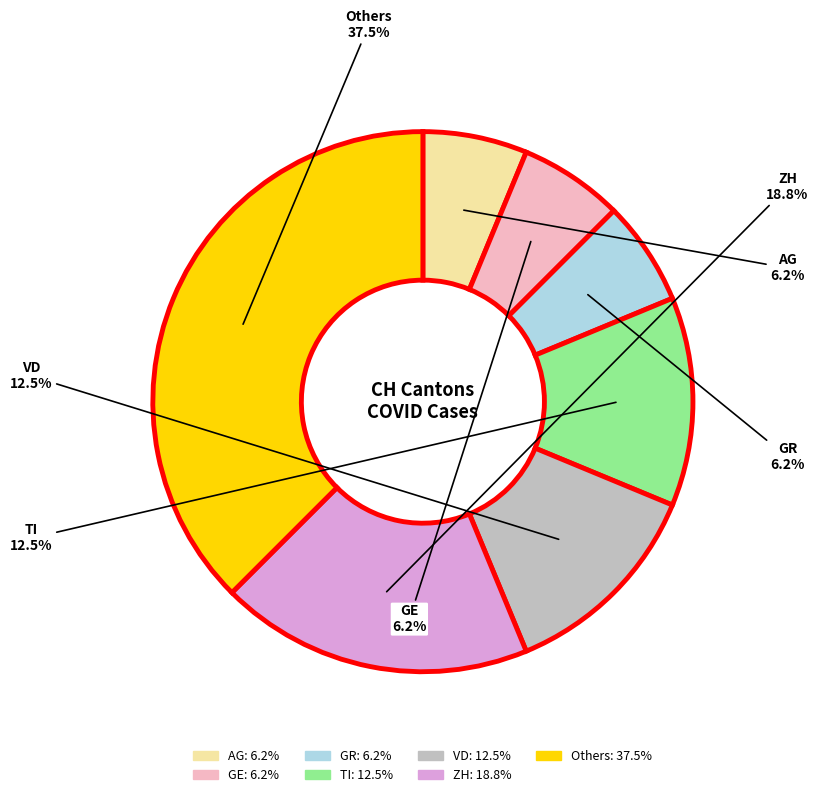

Is there a majority slice in this chart?

No